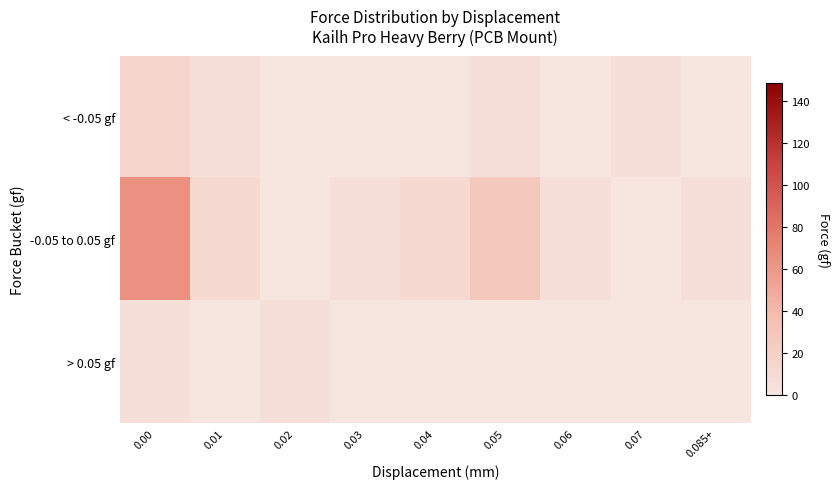

At 0.06, list the series in order from smallest to largest.

< -0.05 gf, > 0.05 gf, -0.05 to 0.05 gf